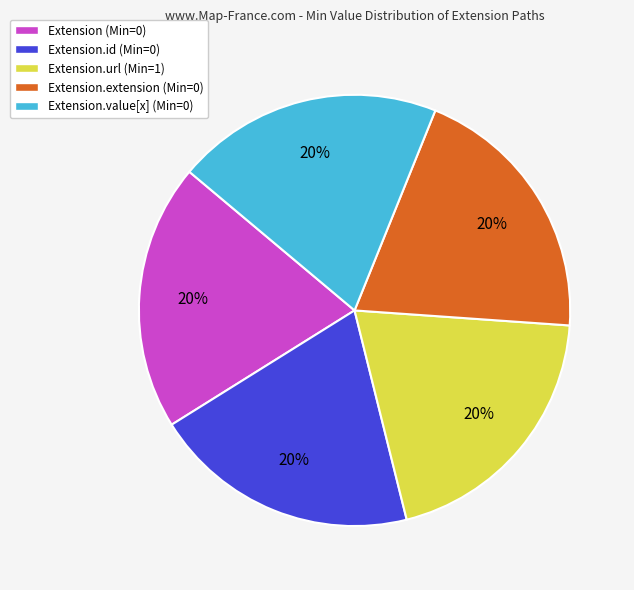

Is it true that Extension (Min=0) is 20% of the pie?

True